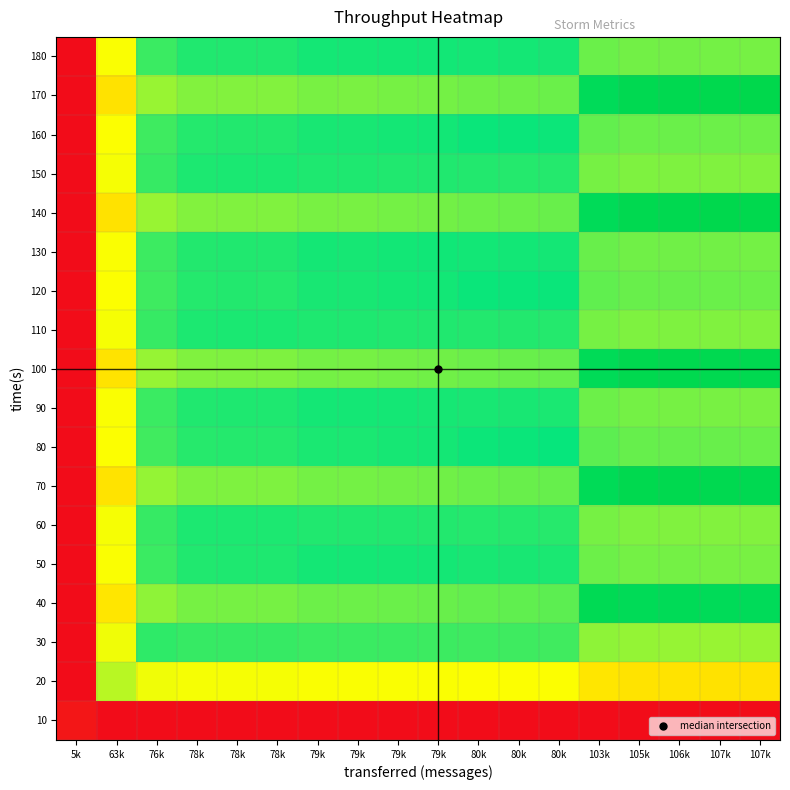

Between 105k and 78k, which is larger?

78k